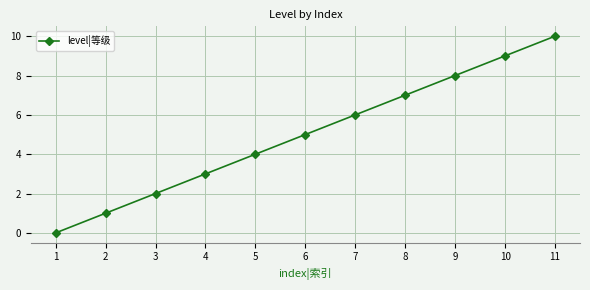

List the labels in order of value, largest first.

11, 10, 9, 8, 7, 6, 5, 4, 3, 2, 1